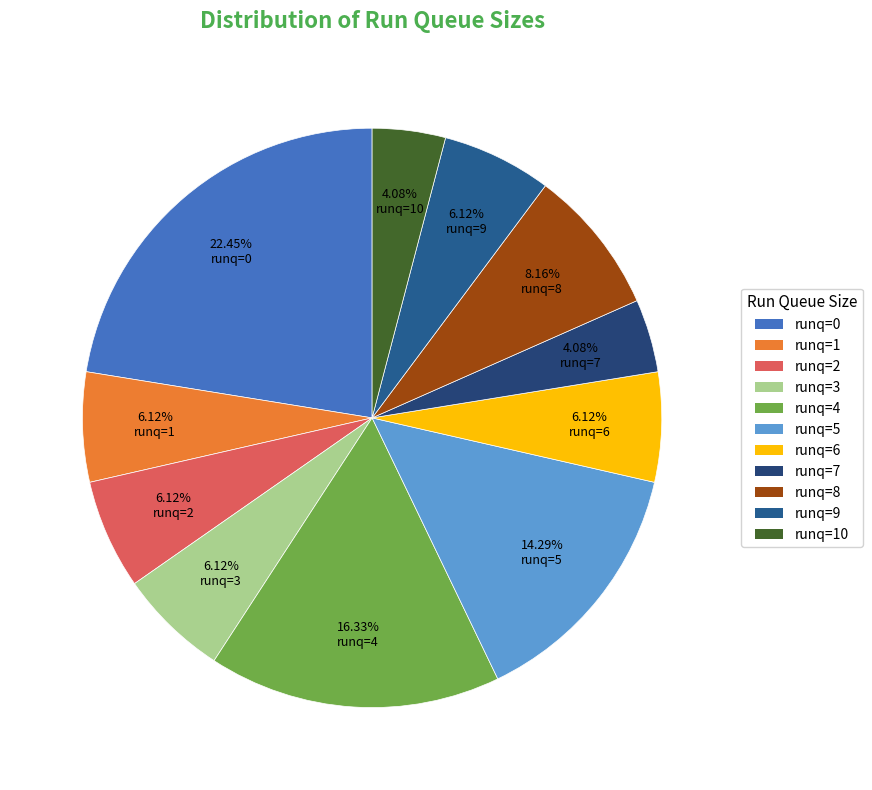

What is the total percentage of runq=0 and runq=5?

36.7%